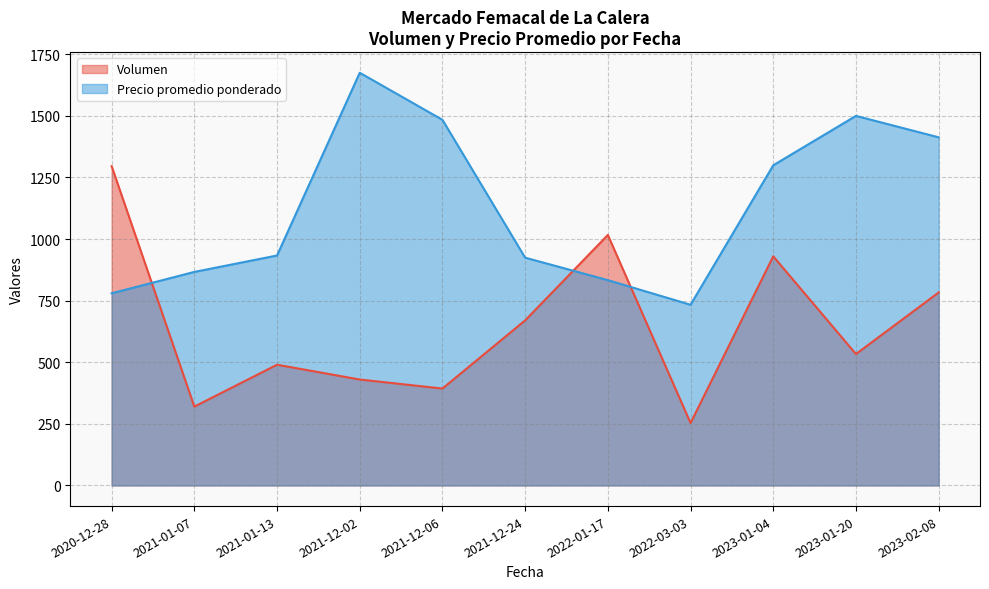

What is the difference between the second highest and minimum values in the Volumen series?

763.3